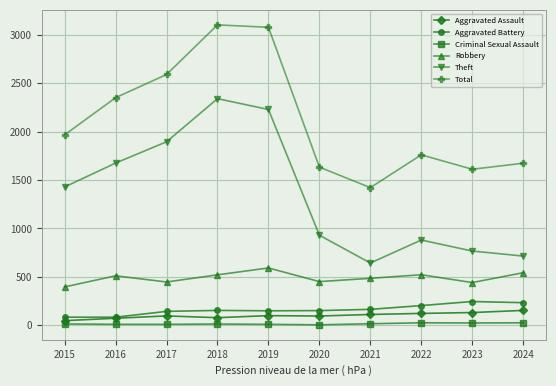

Which series has the largest total across all categories?

Total